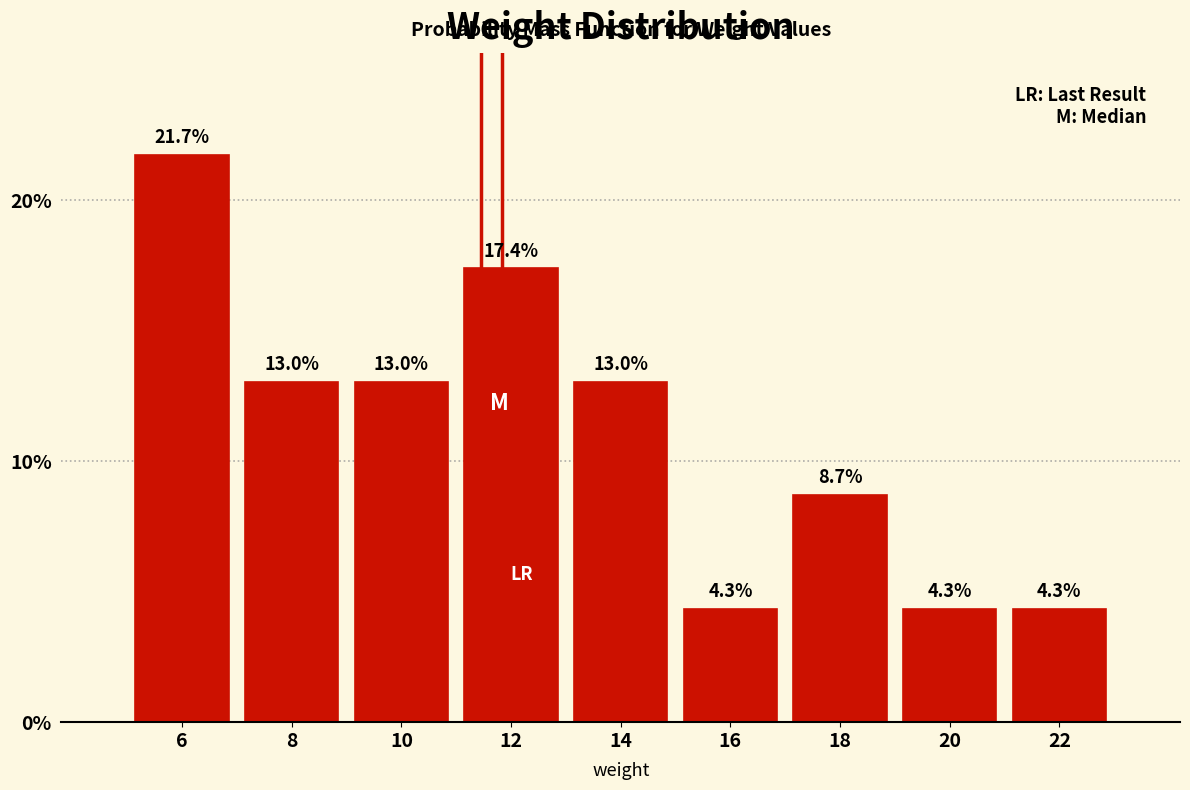

Reading left to right, list every bar in this chart as the range it spans on the x-axis followed by its height.

5 to 7: 21.7
7 to 9: 13.0
9 to 11: 13.0
11 to 13: 17.4
13 to 15: 13.0
15 to 17: 4.3
17 to 19: 8.7
19 to 21: 4.3
21 to 23: 4.3